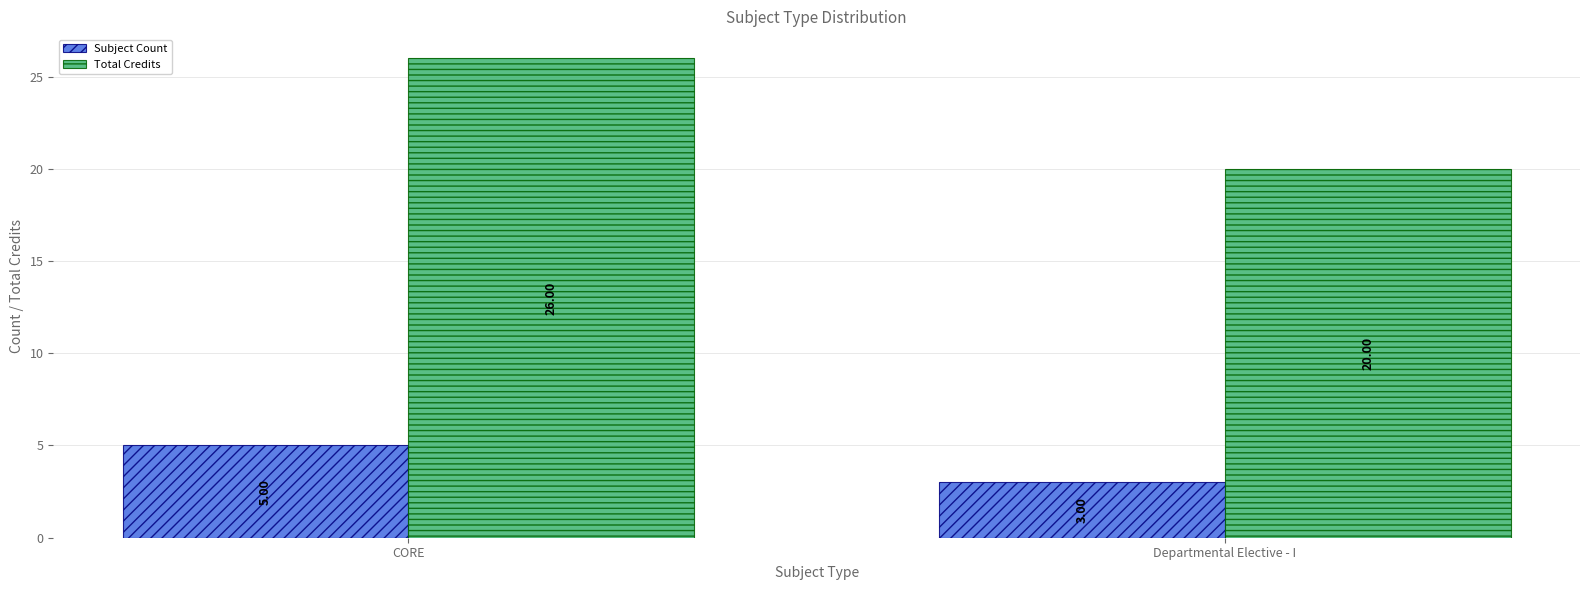

What is the label of the 2nd bar from the left?

Departmental Elective - I